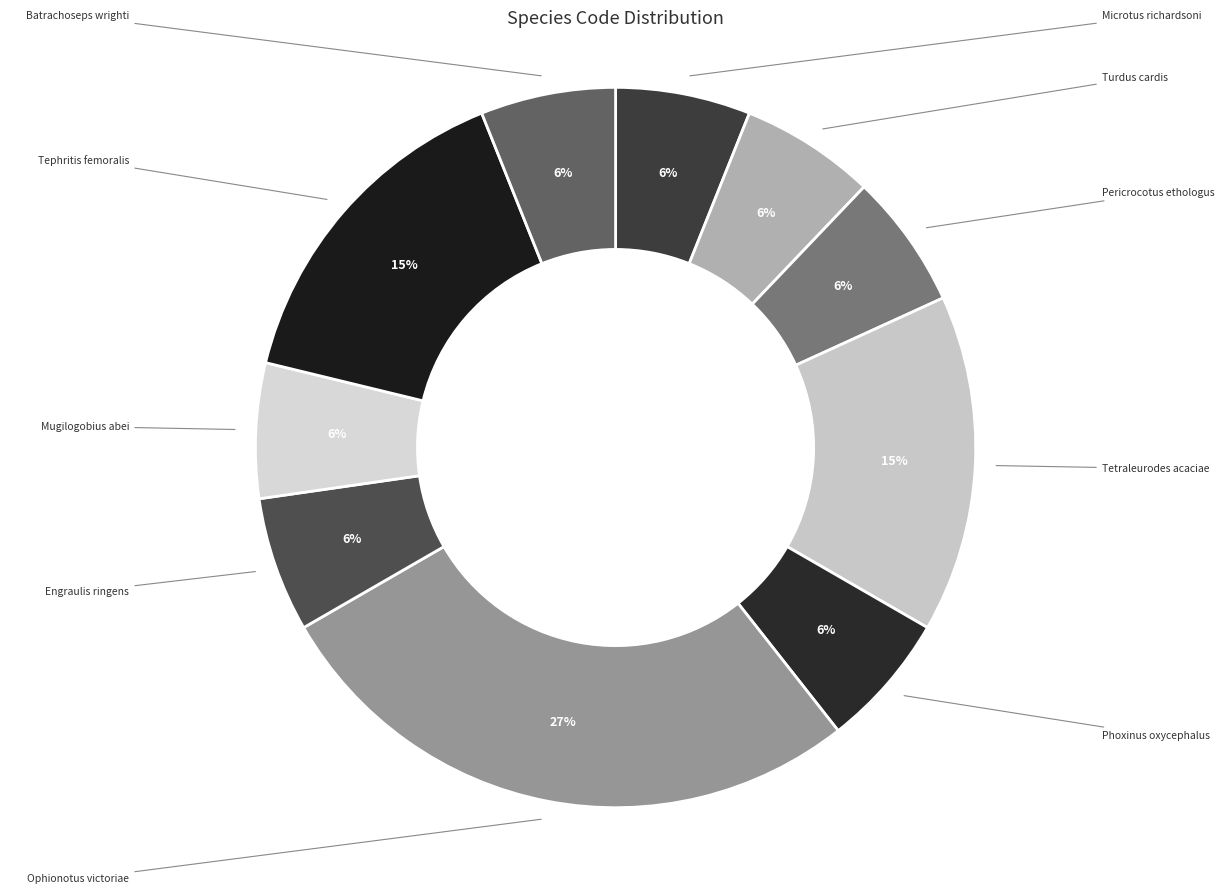

How many slices are in this pie chart?

10